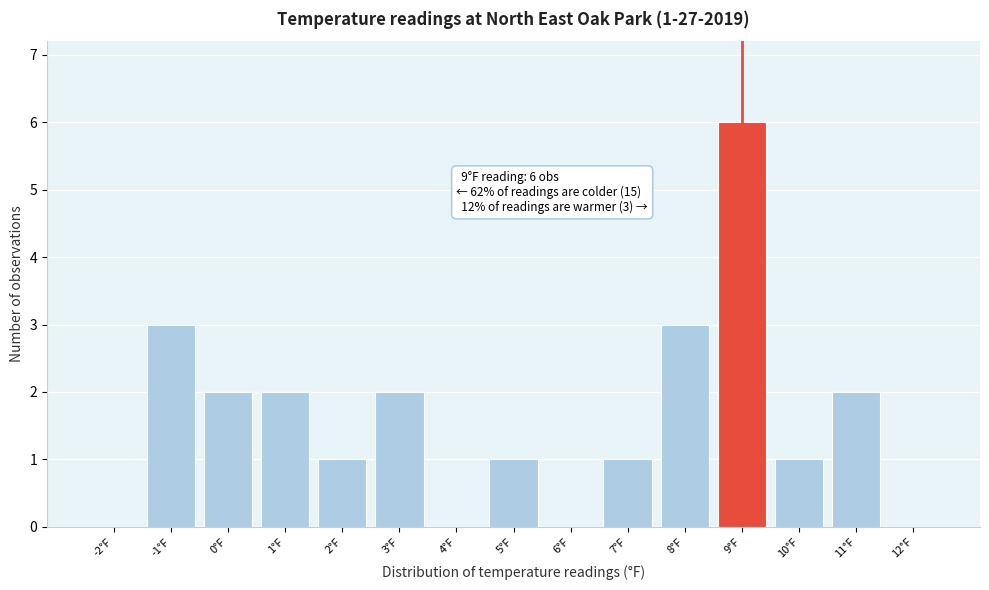

Reading right to left, transcribe all the data shown in this chart.

12°F=0	11°F=2	10°F=1	9°F=6	8°F=3	7°F=1	6°F=0	5°F=1	4°F=0	3°F=2	2°F=1	1°F=2	0°F=2	-1°F=3	-2°F=0